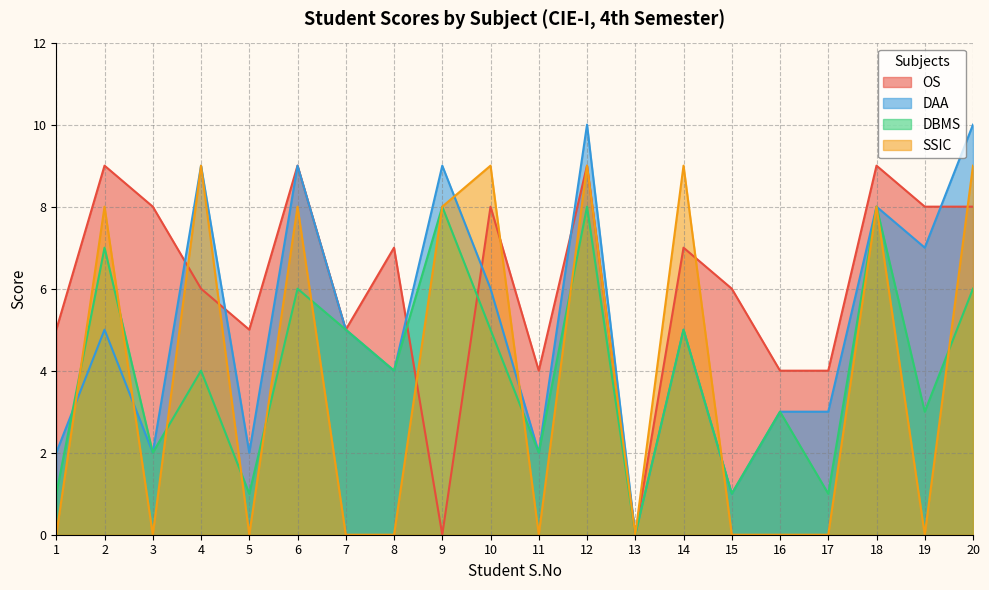

In OS, how many points are lower than both neighbors (excluding endpoints)?

5